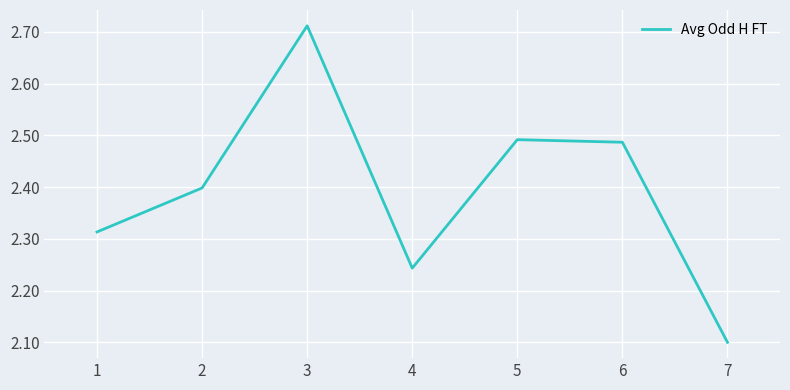

How many interior local peaks (higher than both neighbors) does the data have?

2